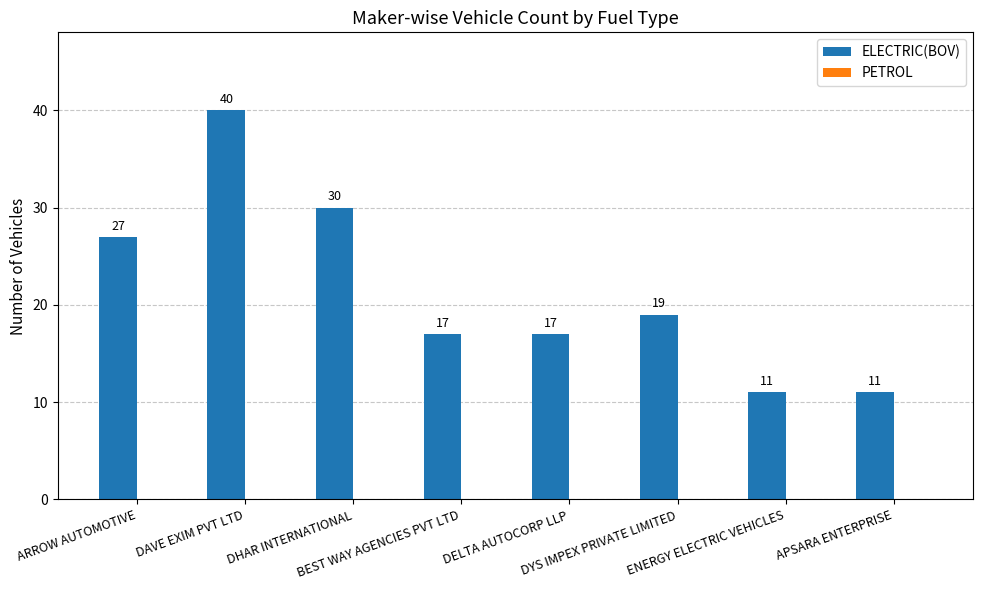

What is the smallest value displayed?

11